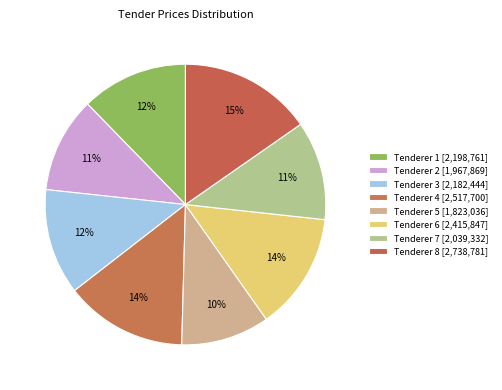

To the nearest percent, what percentage of the pie is Tenderer 6?

14%